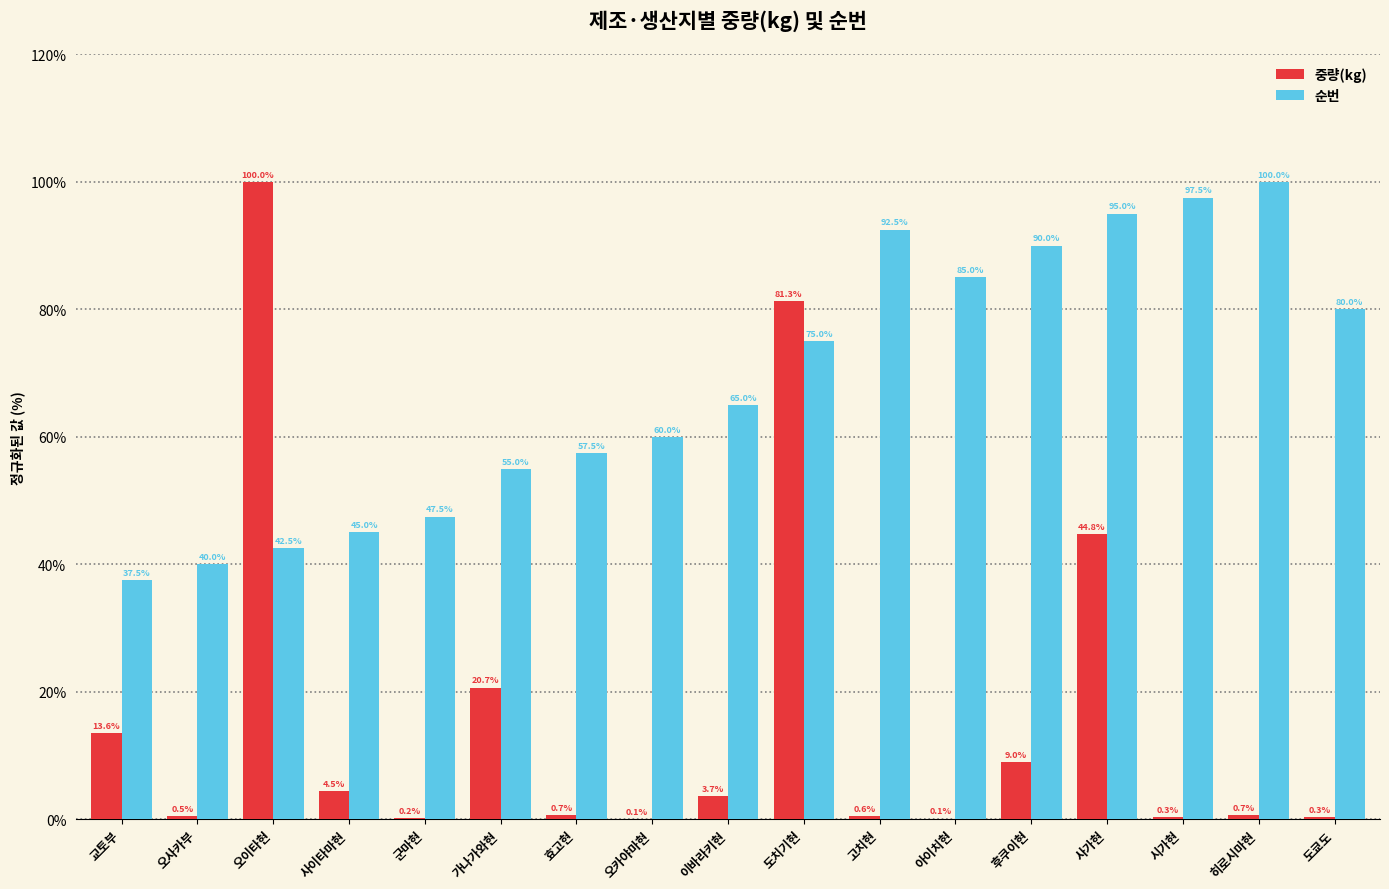

Is it true that 중량(kg) equals 13.9 at 후쿠이현?

False